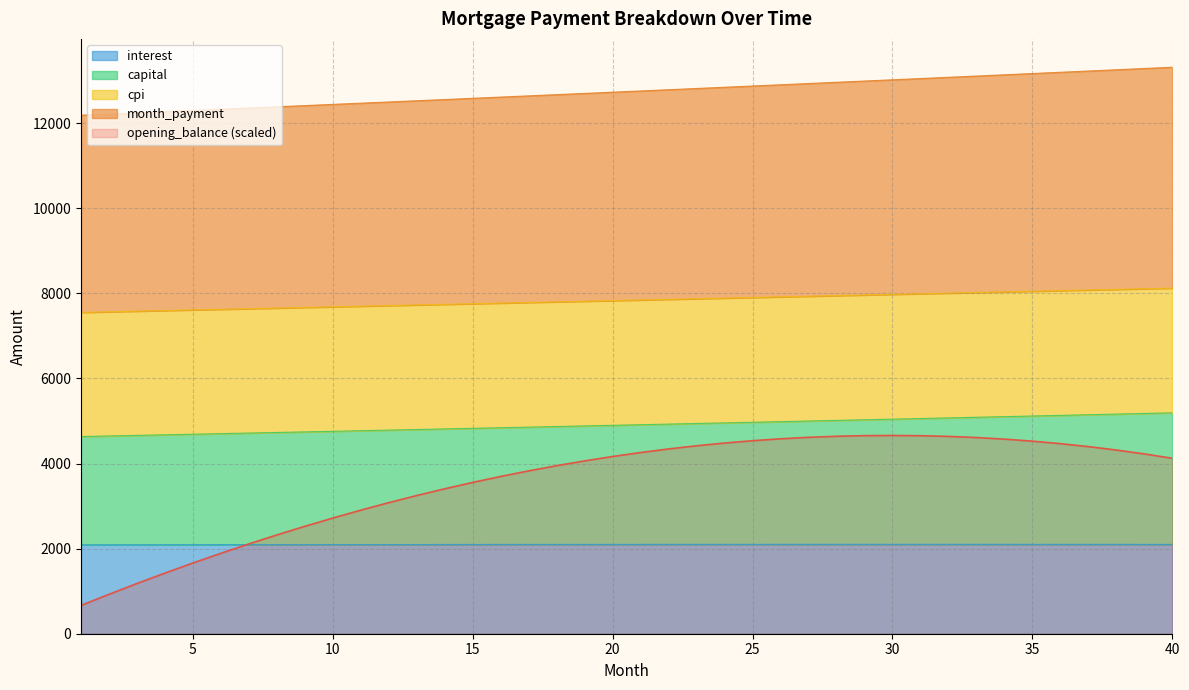

Where does the month_payment series first go above 4912?

21